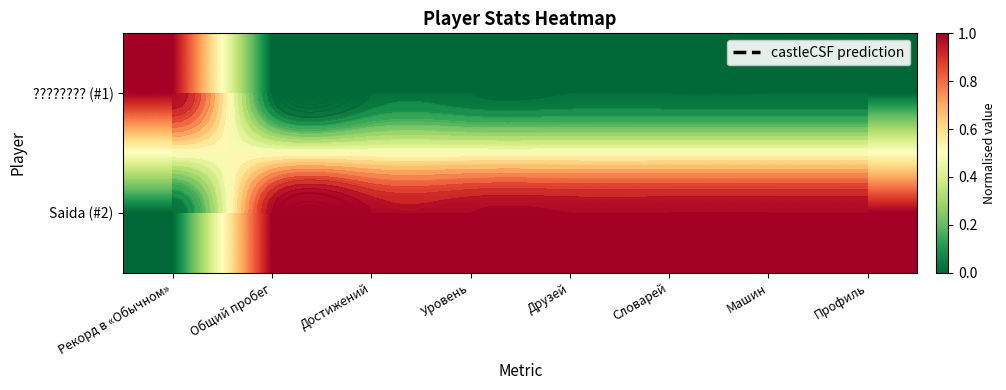

What is the total value across all series at Профиль?

1